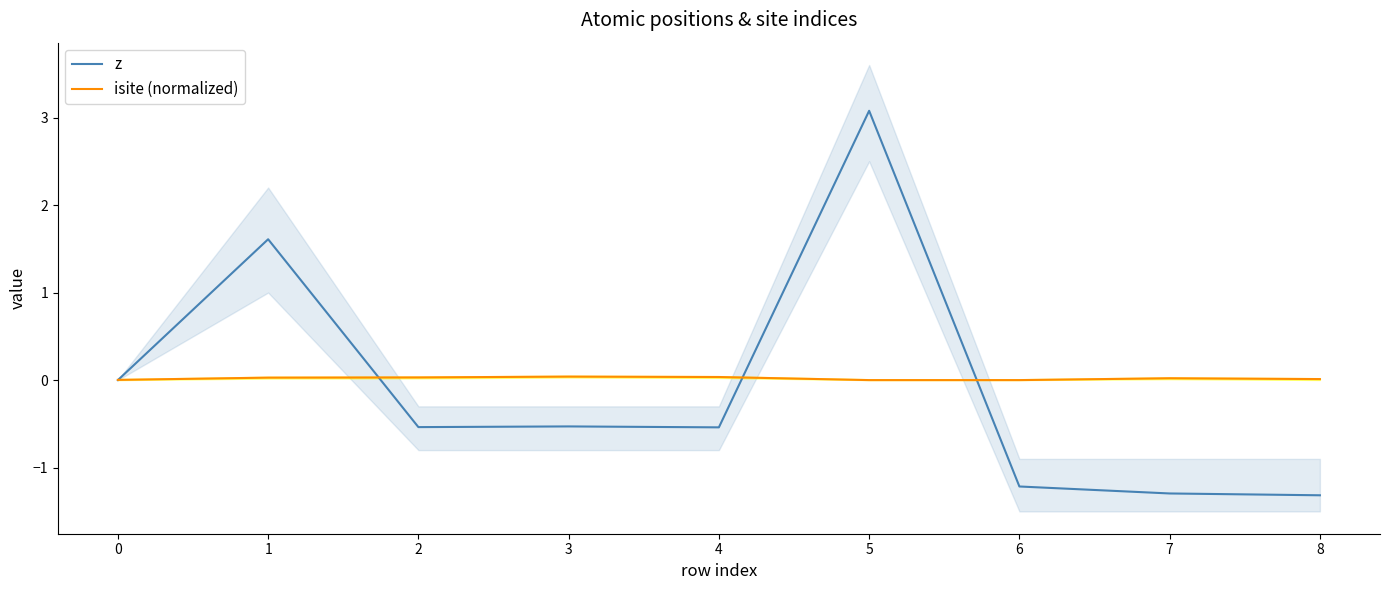

Reading left to right, what are all the values shown in this chart?

z: 0=0.0	1=1.6	2=-0.5	3=-0.5	4=-0.5	5=3.1	6=-1.2	7=-1.3	8=-1.3
isite (normalized): 0=0.0	1=0.0	2=0.0	3=0.0	4=0.0	5=0.0	6=0.0	7=0.0	8=0.0